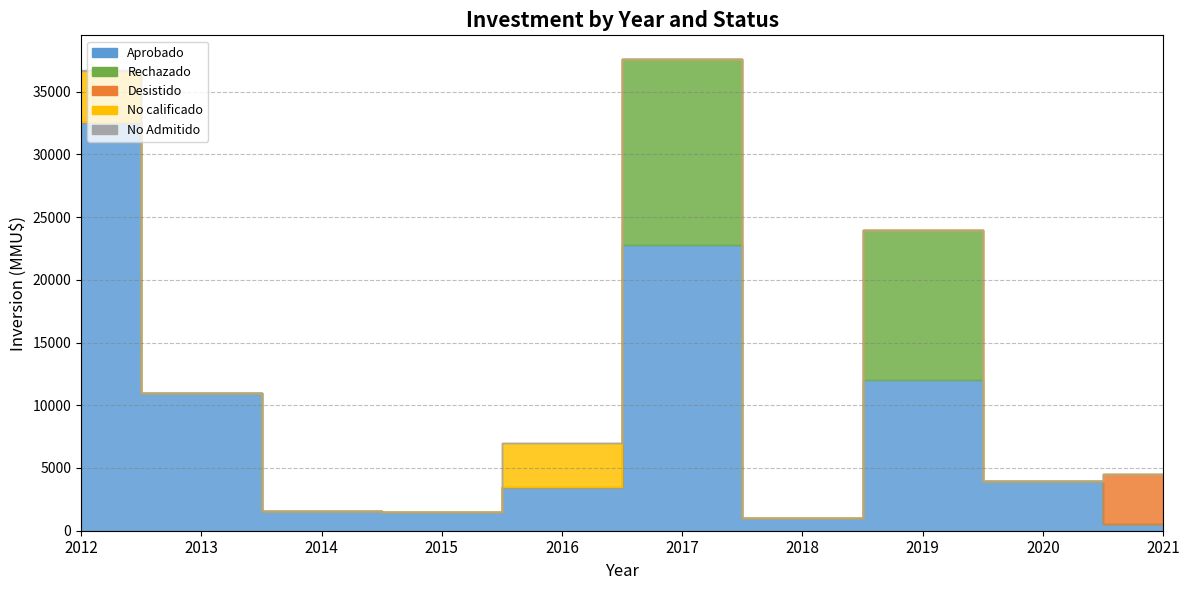

At which label is Aprobado closest to 16575?

2019